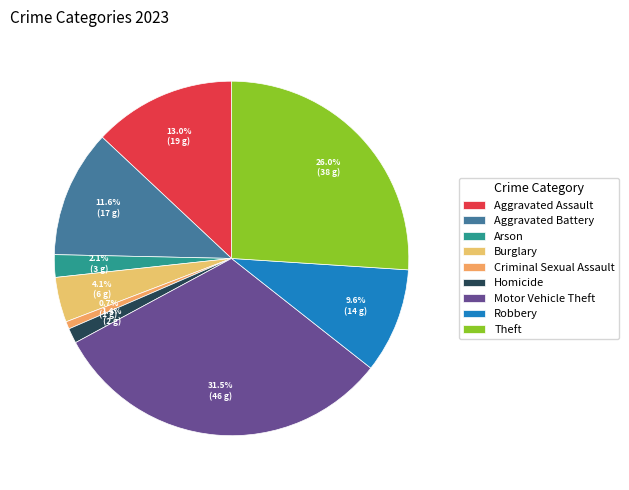

To the nearest percent, what portion does Motor Vehicle Theft represent?

32%